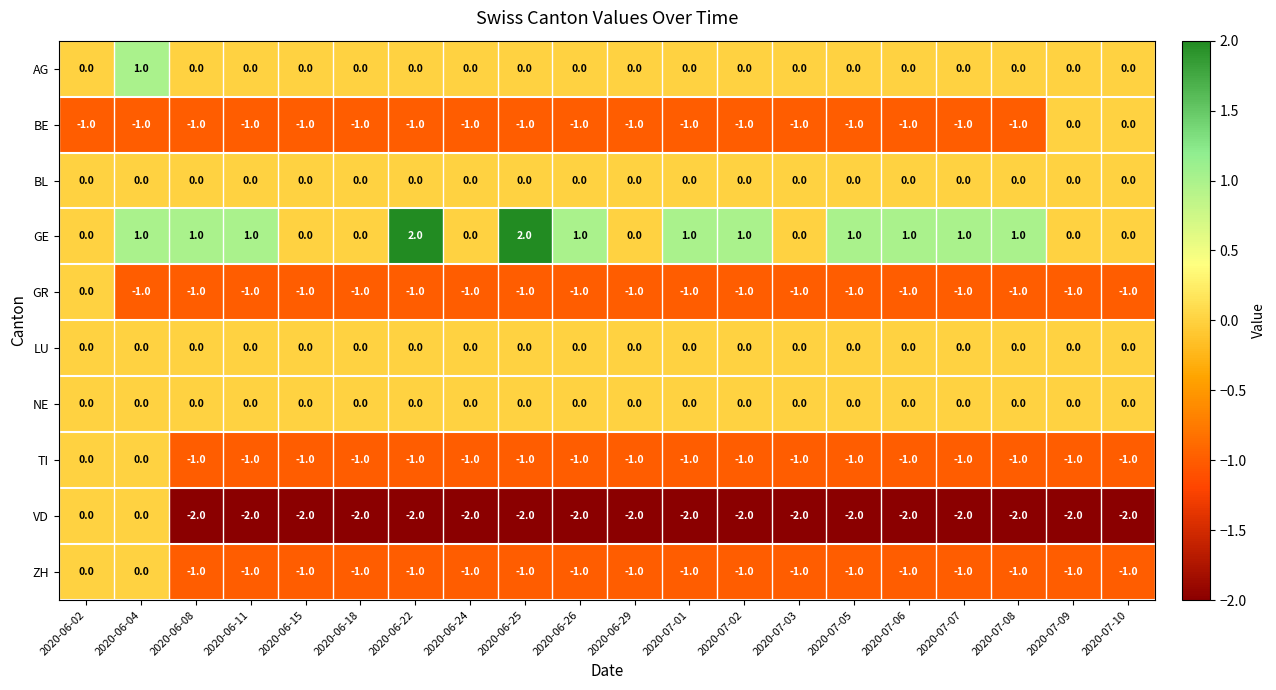

At which label does GR reach its peak?

2020-06-02